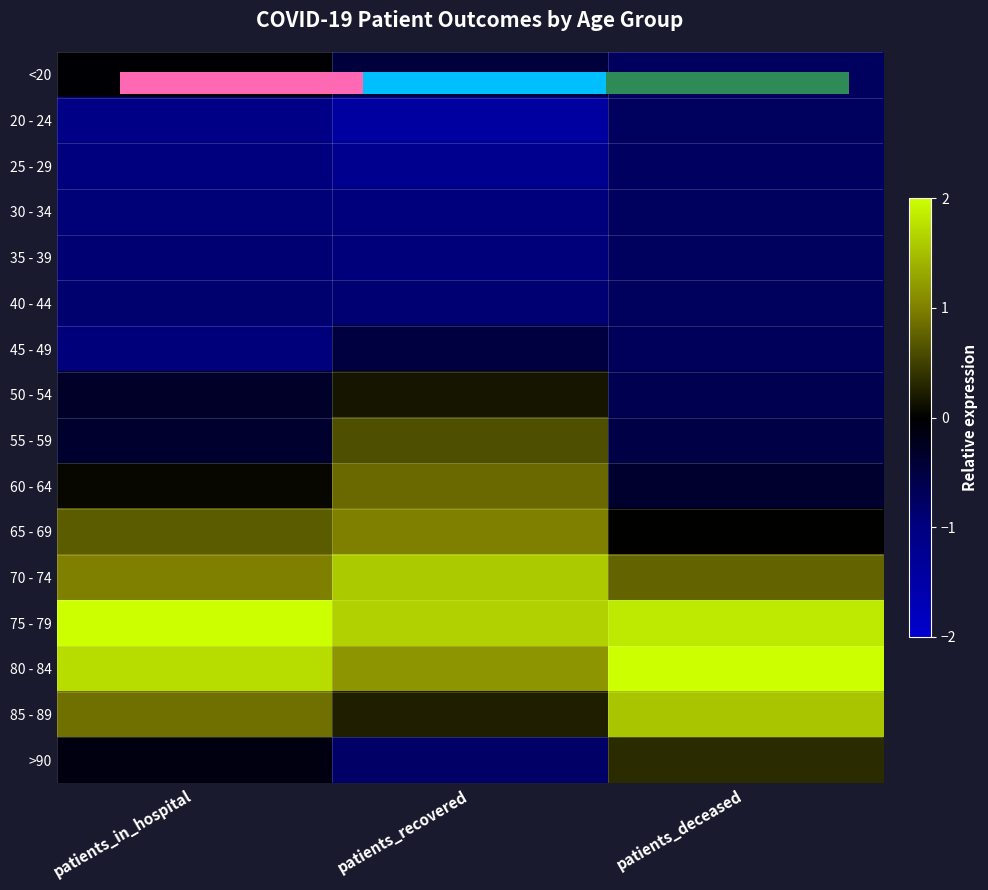

What is the maximum value for 20 - 24?

-0.7